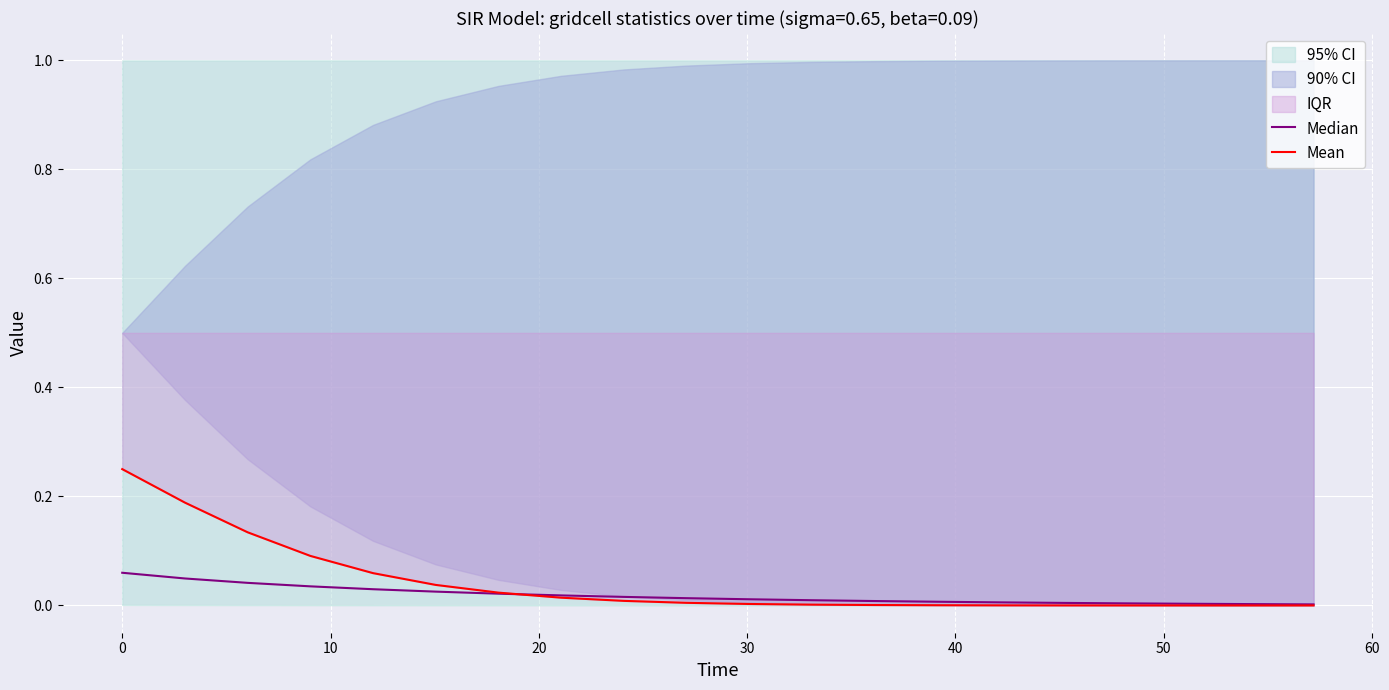

Which series has the largest total across all categories?

Mean